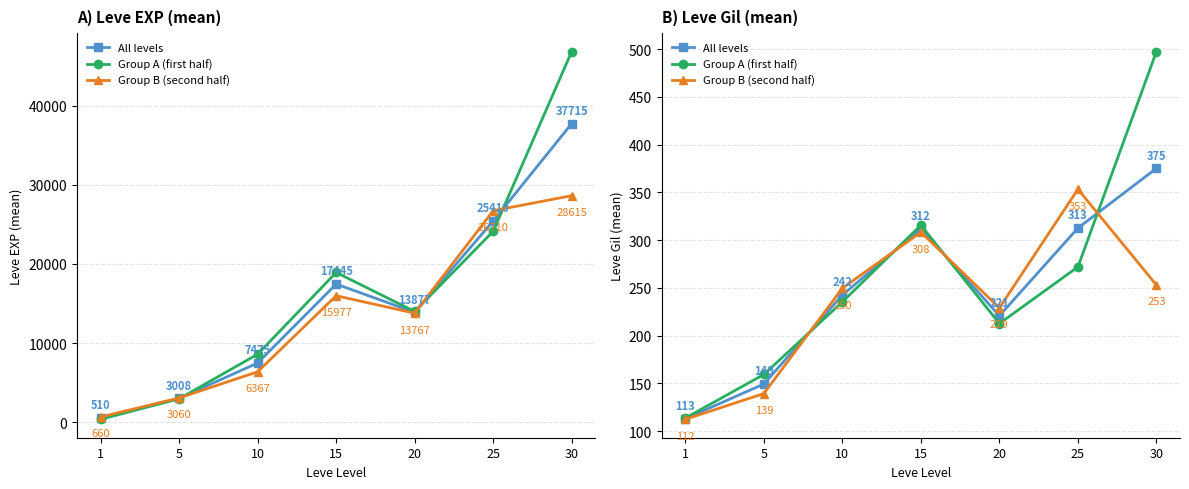

Is it true that Group B (second half) equals 353.3 at 25?

True